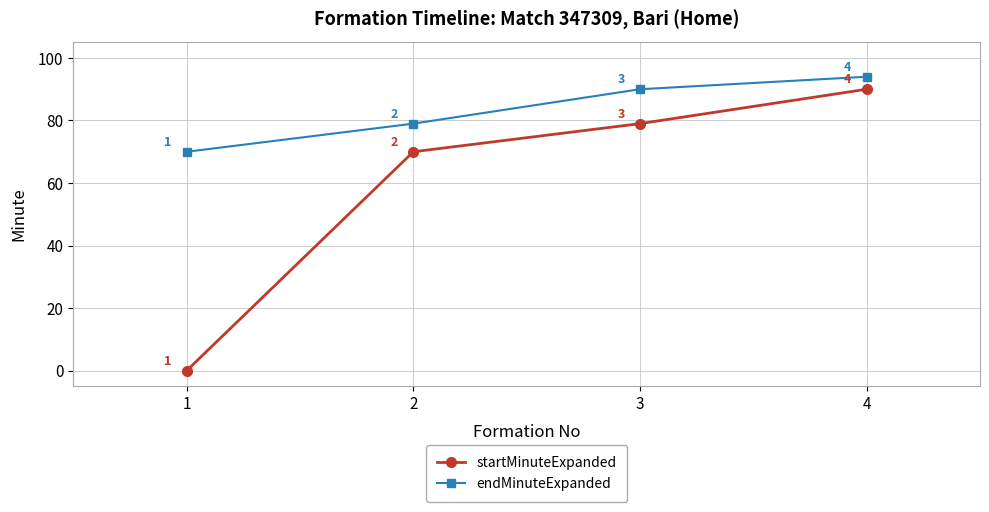

What is the lowest value of the endMinuteExpanded series?

70